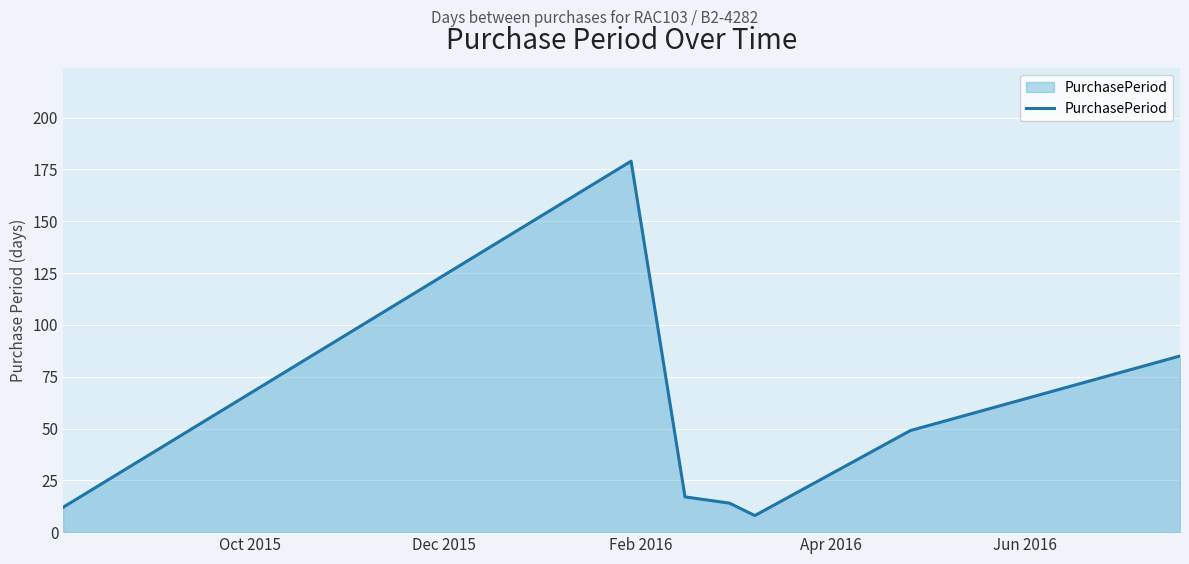

What is the difference between the maximum and second lowest values?

167